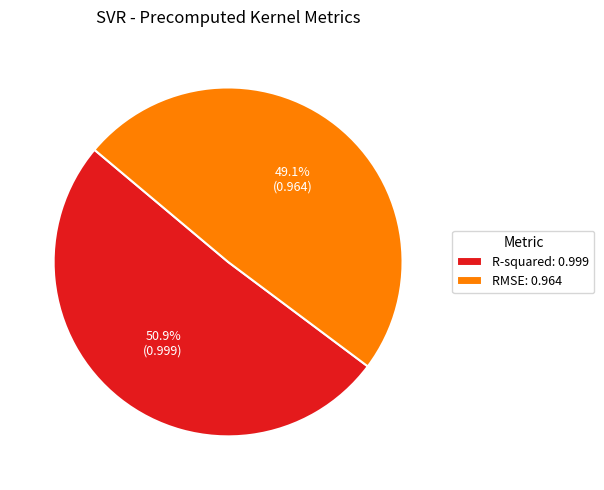

Does R-squared account for over 50% of the chart?

Yes